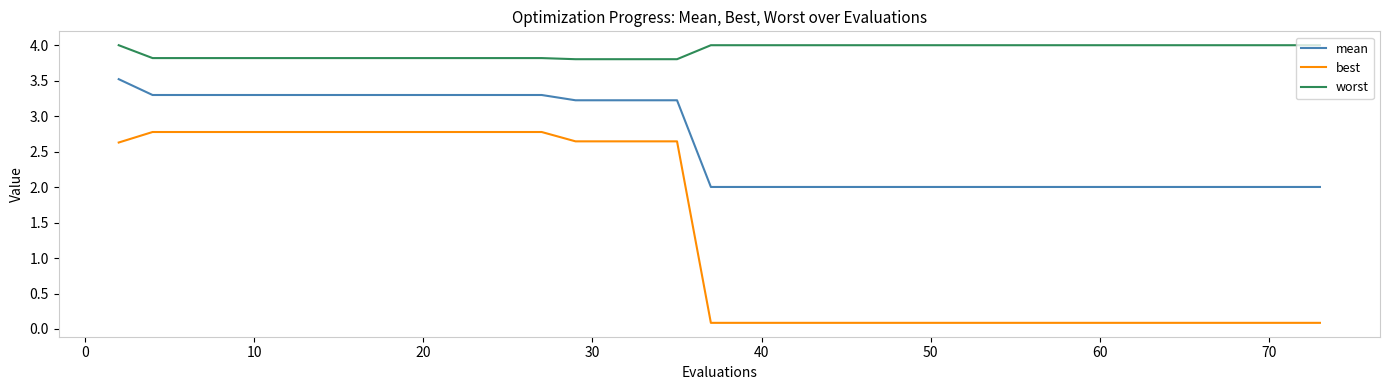

True or false: worst and best cross at least once.

False